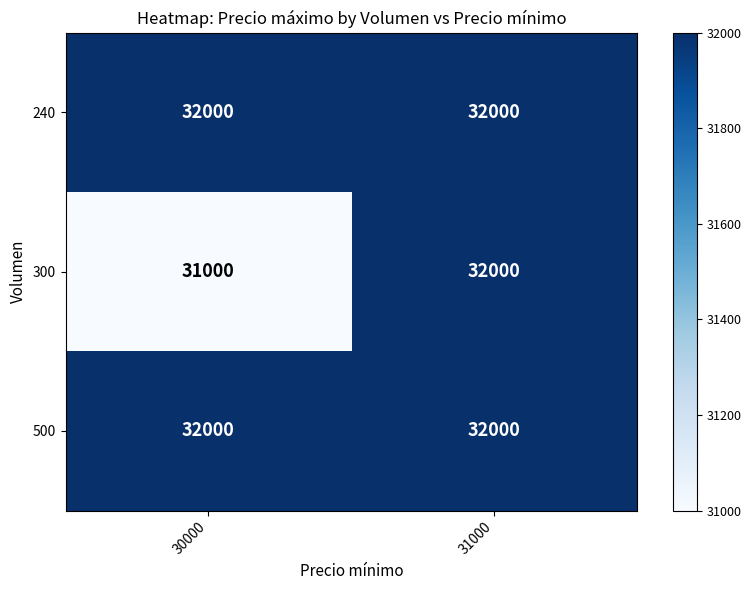

At how many categories does at least one series exceed 31843?

2